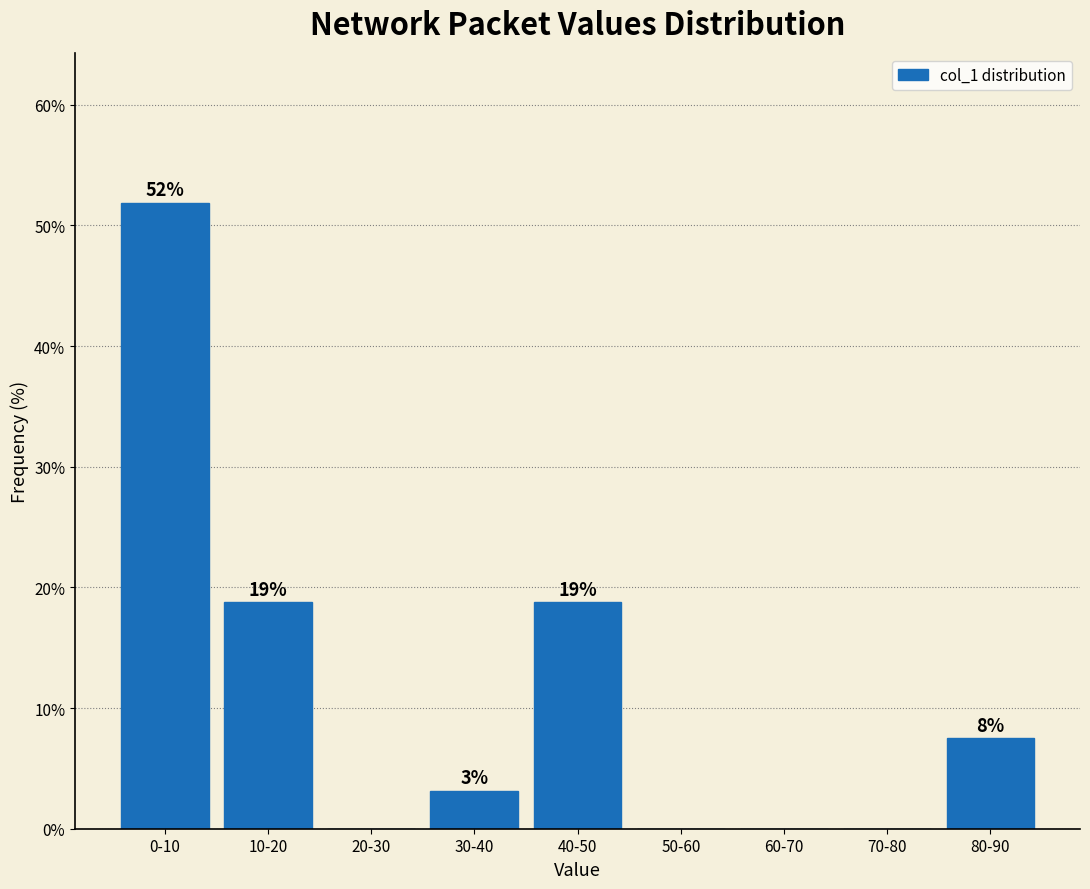

Are the bars horizontal?

No